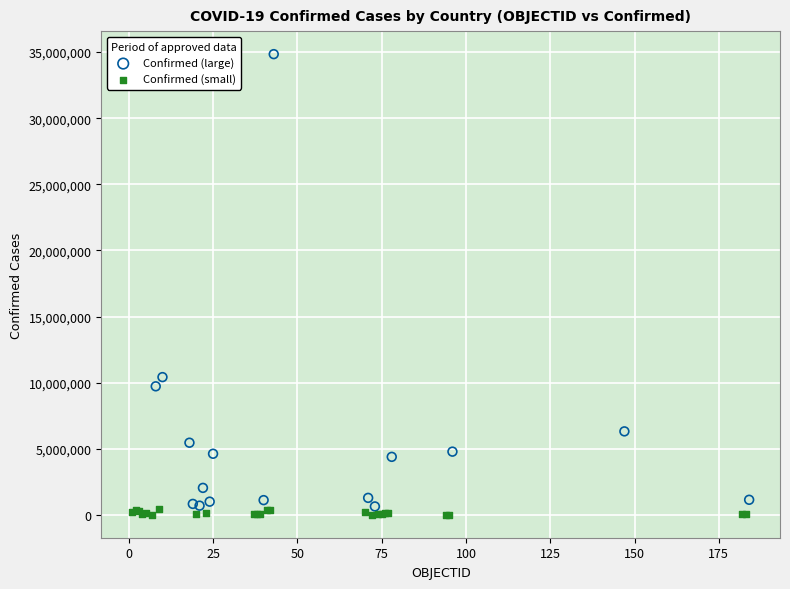

Which series has the widest spread of Y values?

Confirmed (large)